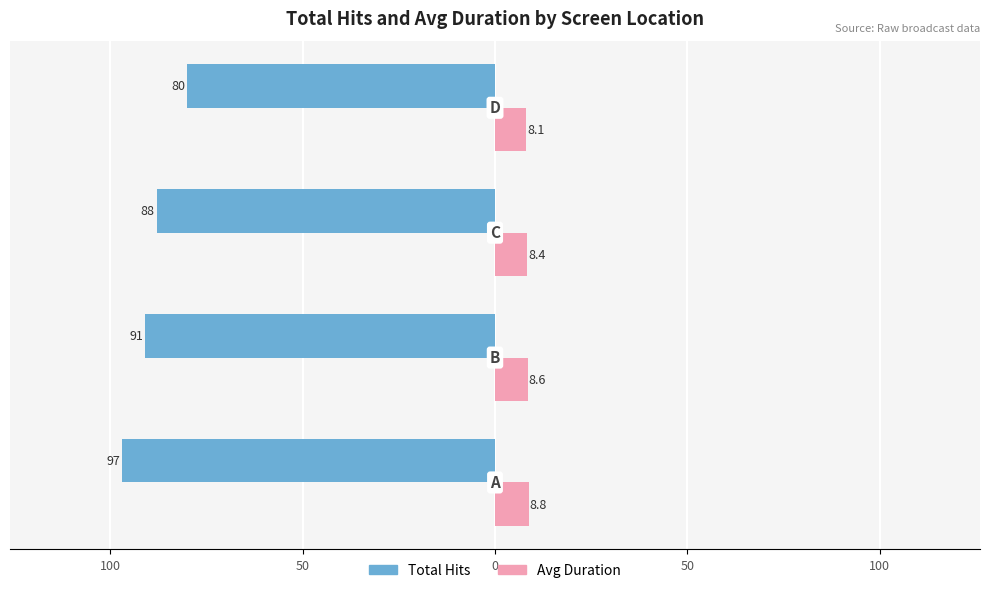

What are all the series names shown in the legend?

Total Hits, Avg Duration